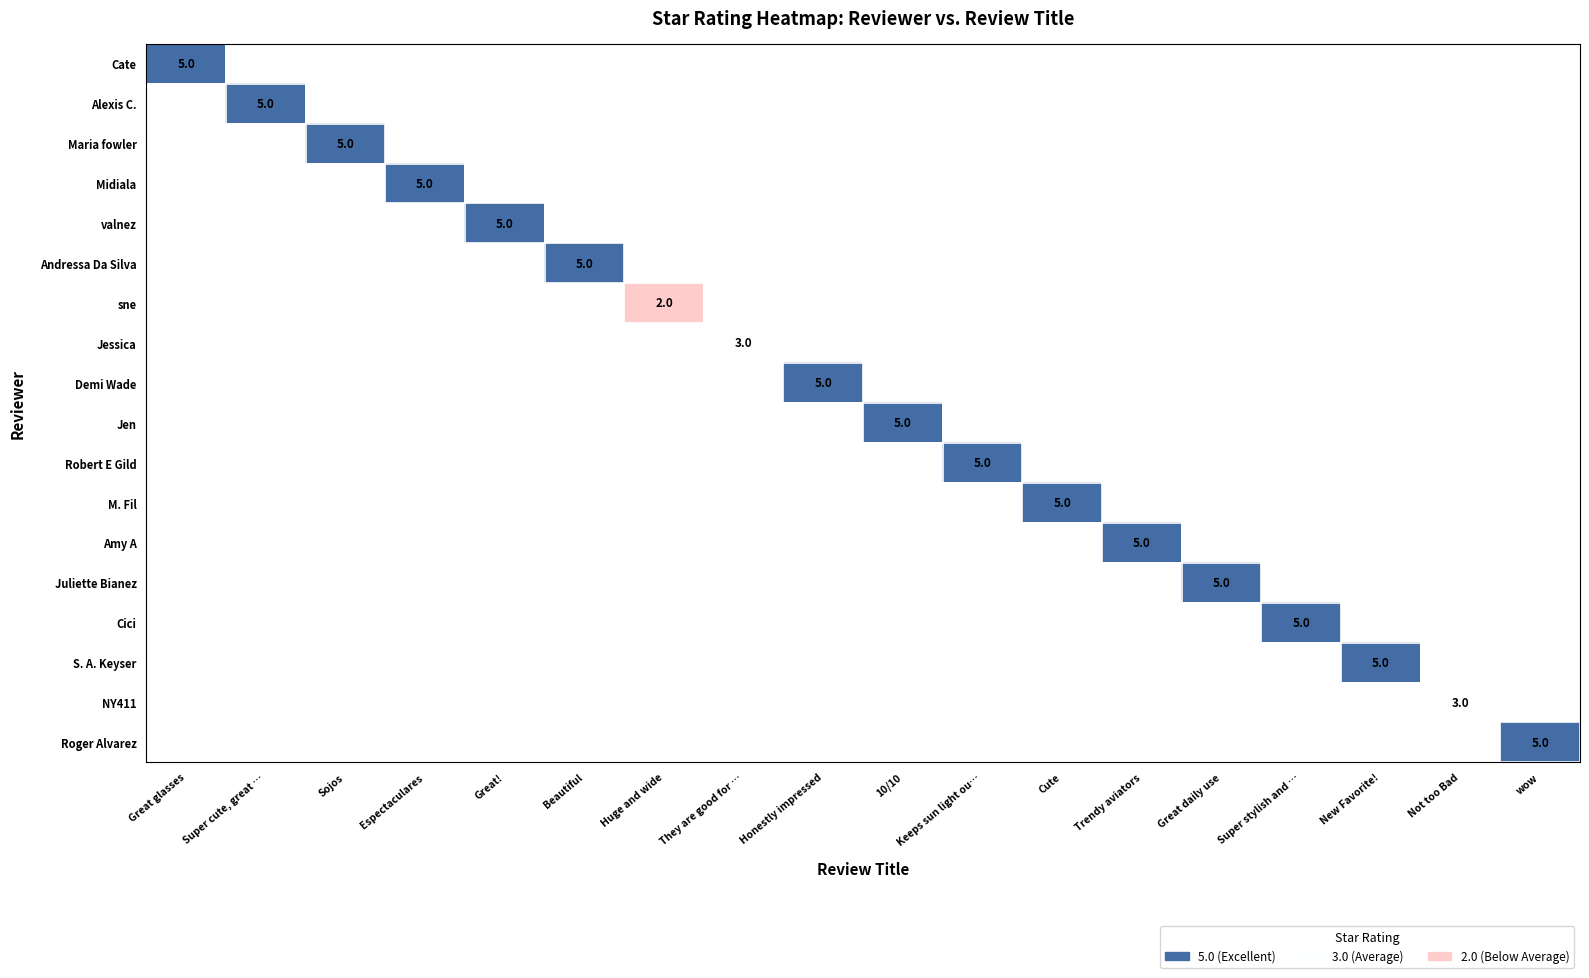

At which category does the chart reach its minimum across all series?

Huge and wide